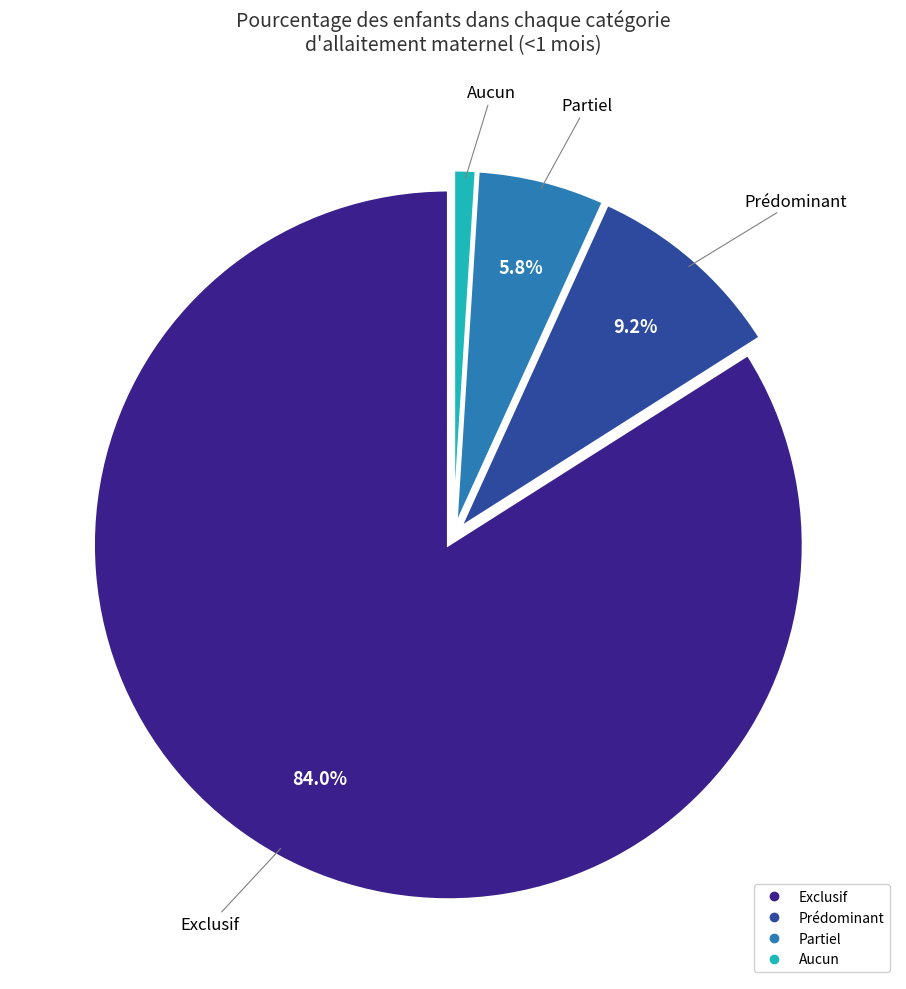

What percentage is the Prédominant slice, to the nearest percent?

9%